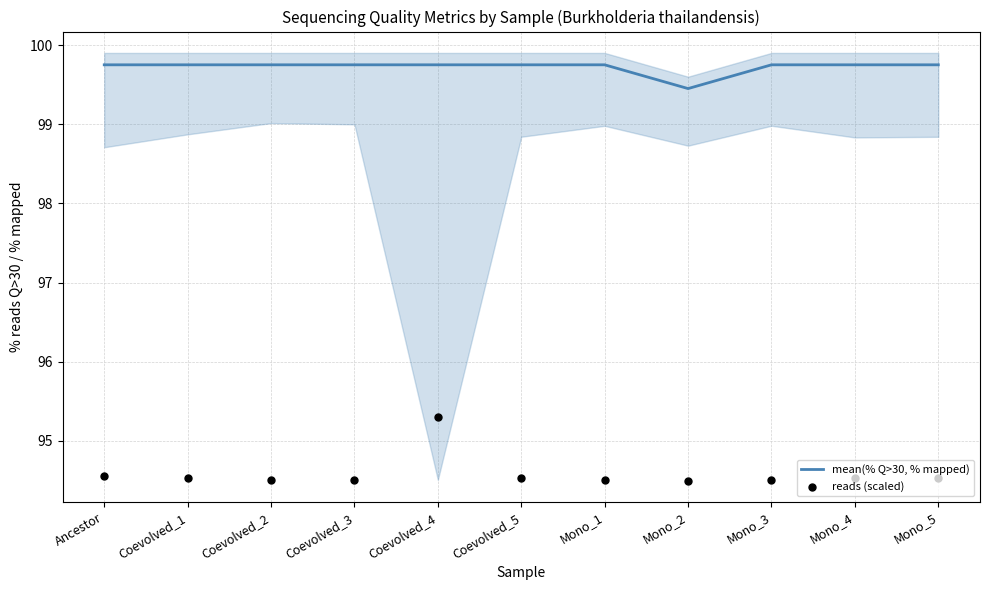

Is the value of mean(% Q>30, % mapped) at Coevolved_1 greater than the value of reads (scaled) at Coevolved_5?

Yes